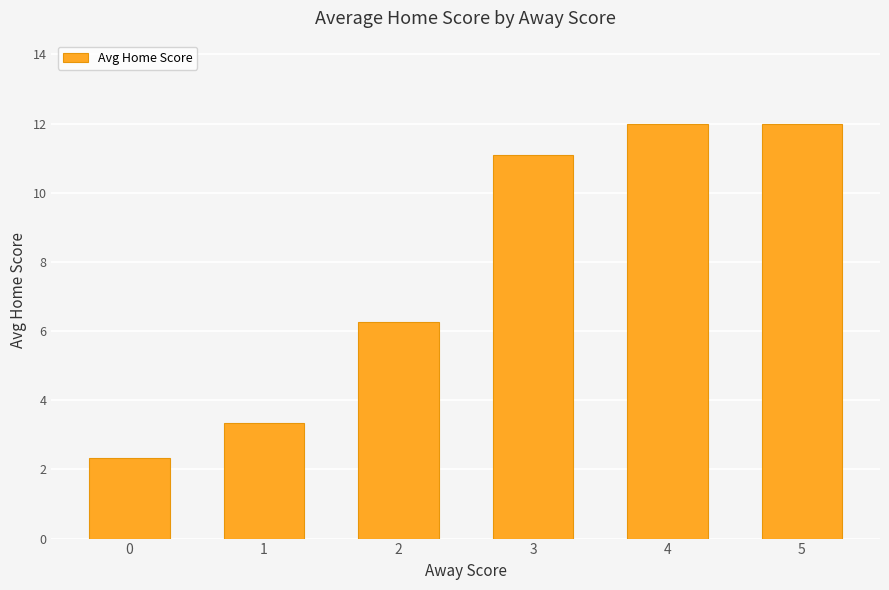

What is the sum of the values at 3 and 2?

17.4